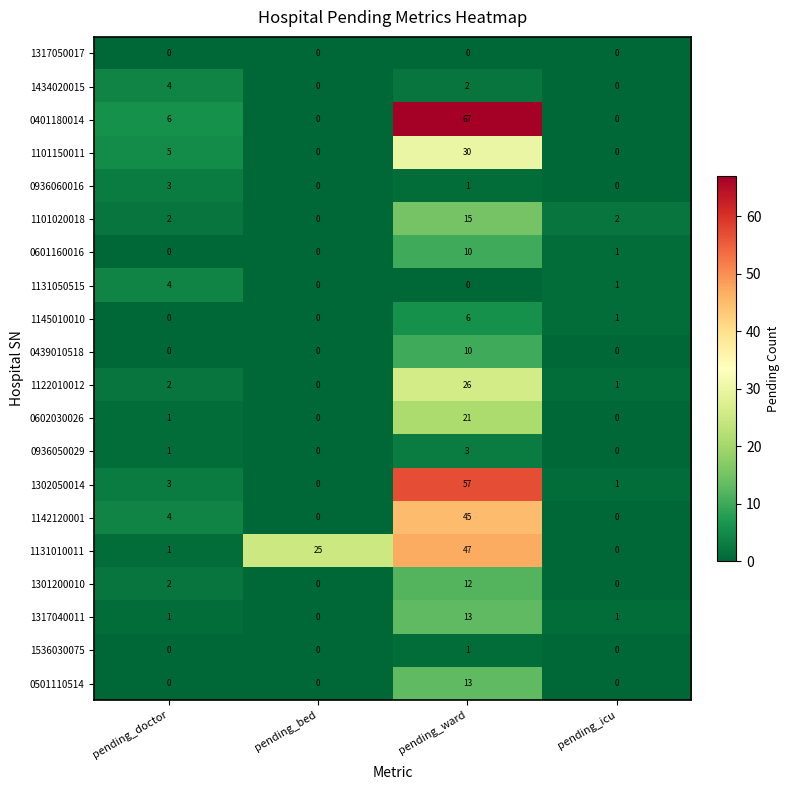

What is the difference between the maximum and minimum values in the 1142120001 series?

45